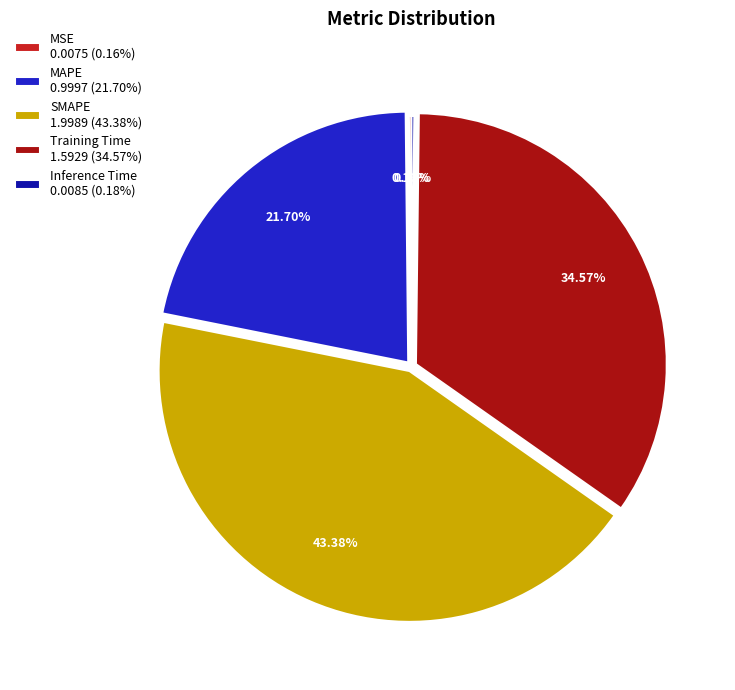

To the nearest percent, what percentage of the pie is Training Time?

35%